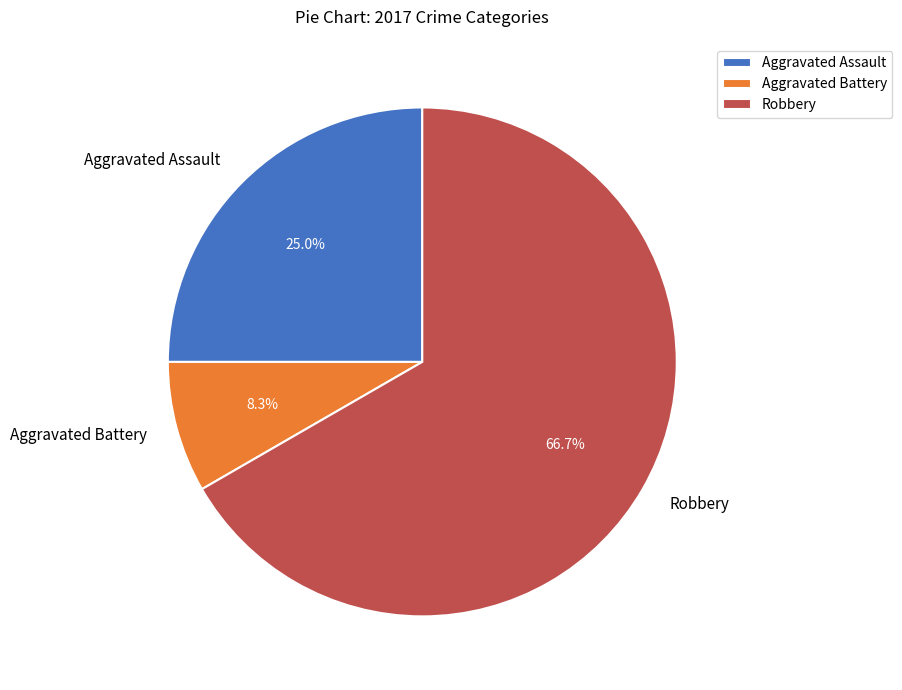

What portion of the pie excludes Aggravated Assault?

75.0%